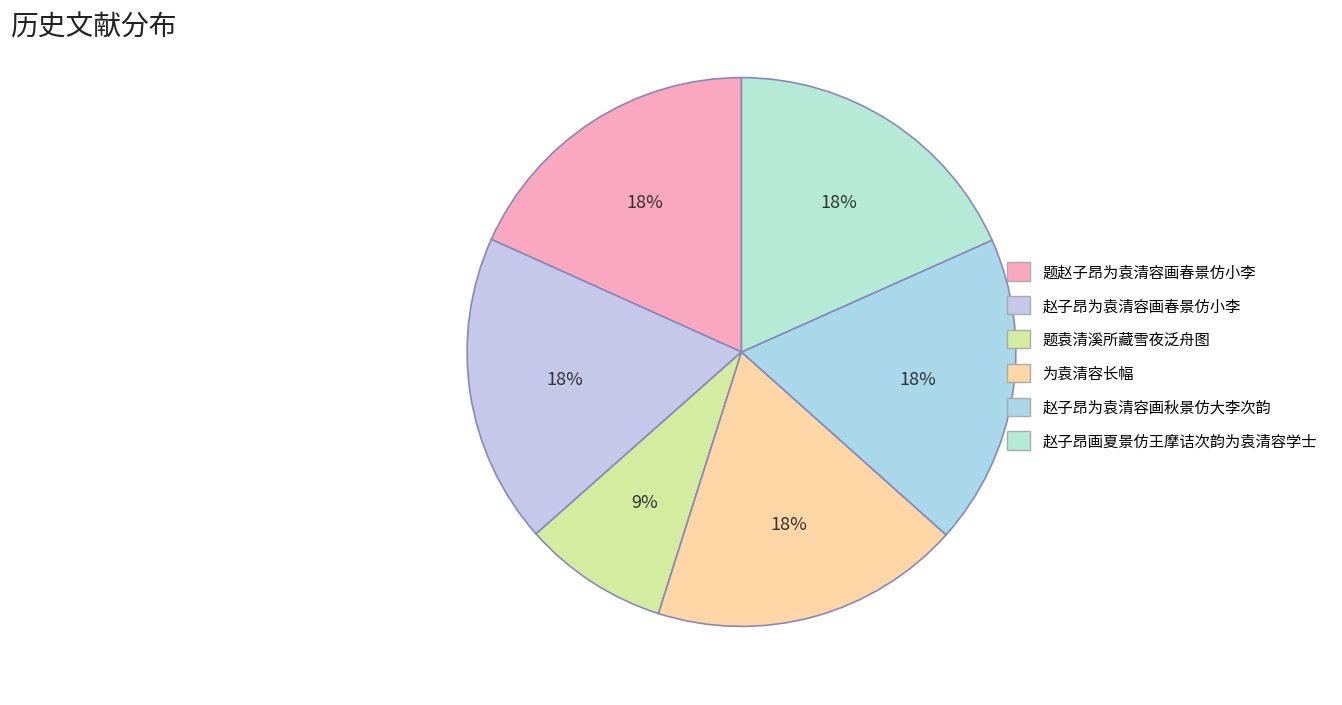

True or false: 赵子昂画夏景仿王摩诘次韵为袁清容学士 accounts for 27% of the total.

False